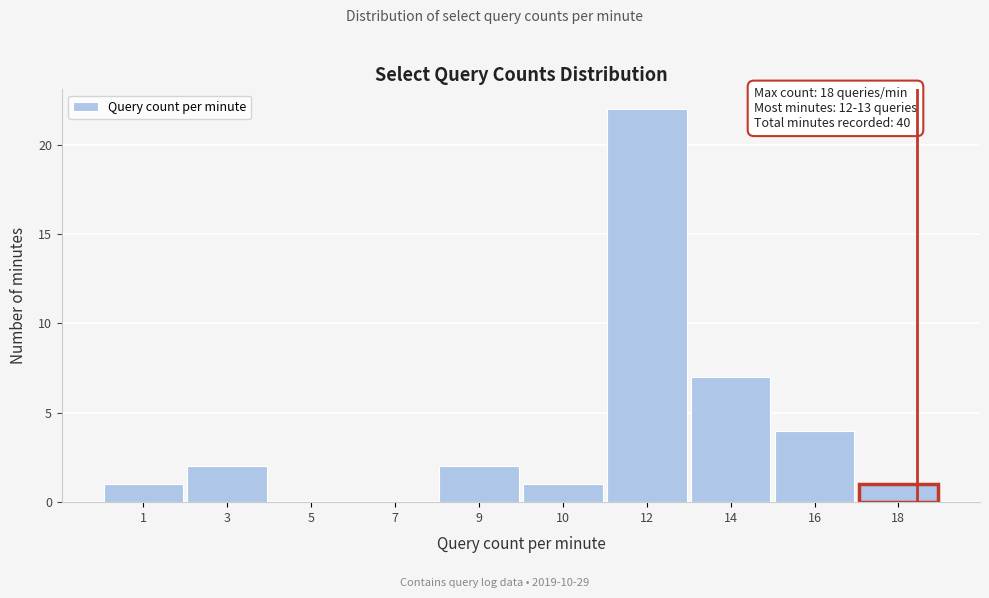

Reading left to right, list all the values displayed in this chart.

1=1	3=2	5=0	7=0	9=2	10=1	12=22	14=7	16=4	18=1